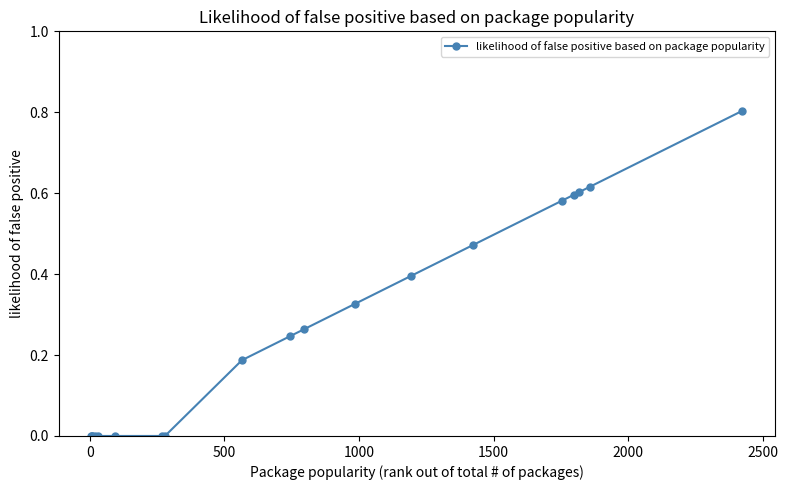

How many series are shown in this chart?

1